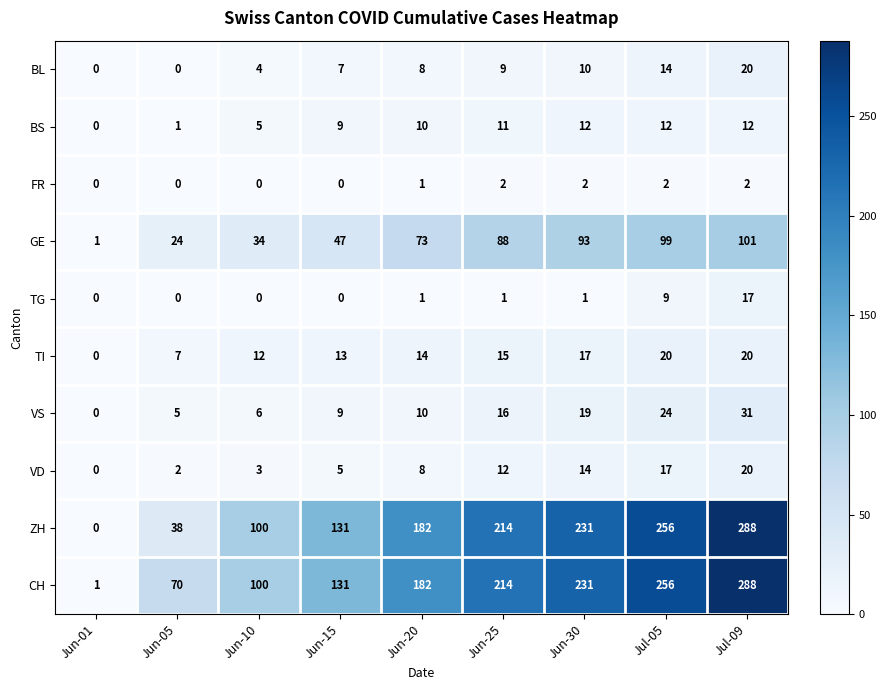

Which series changed the most between Jun-01 and Jul-09?

ZH